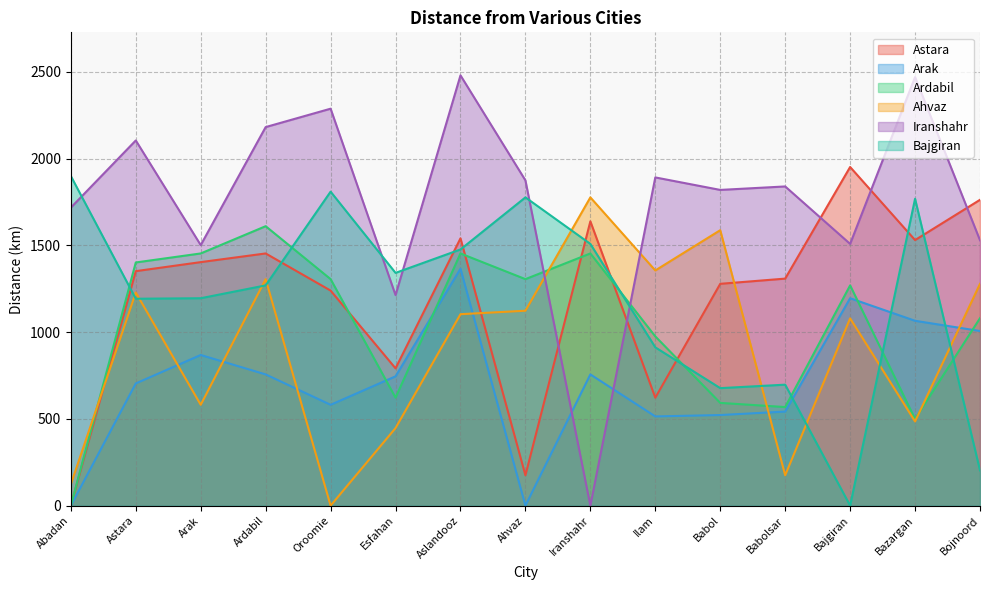

What is the value of the Iranshahr point at the 8th from the left?

1874